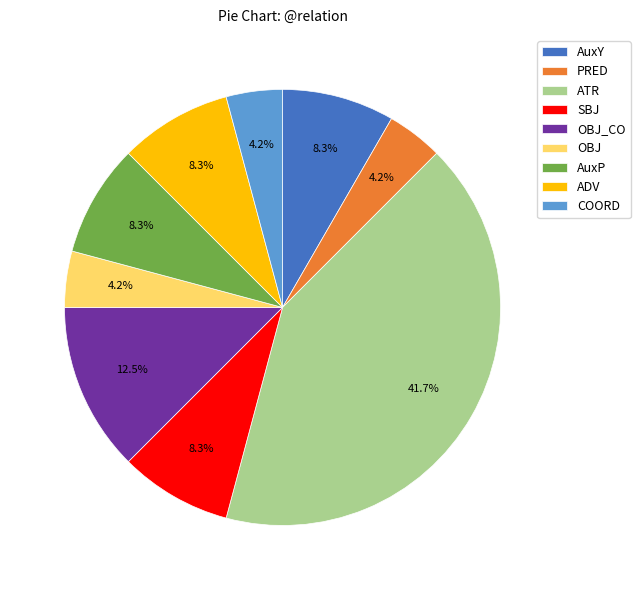

What percentage is the AuxP slice, to the nearest percent?

8%